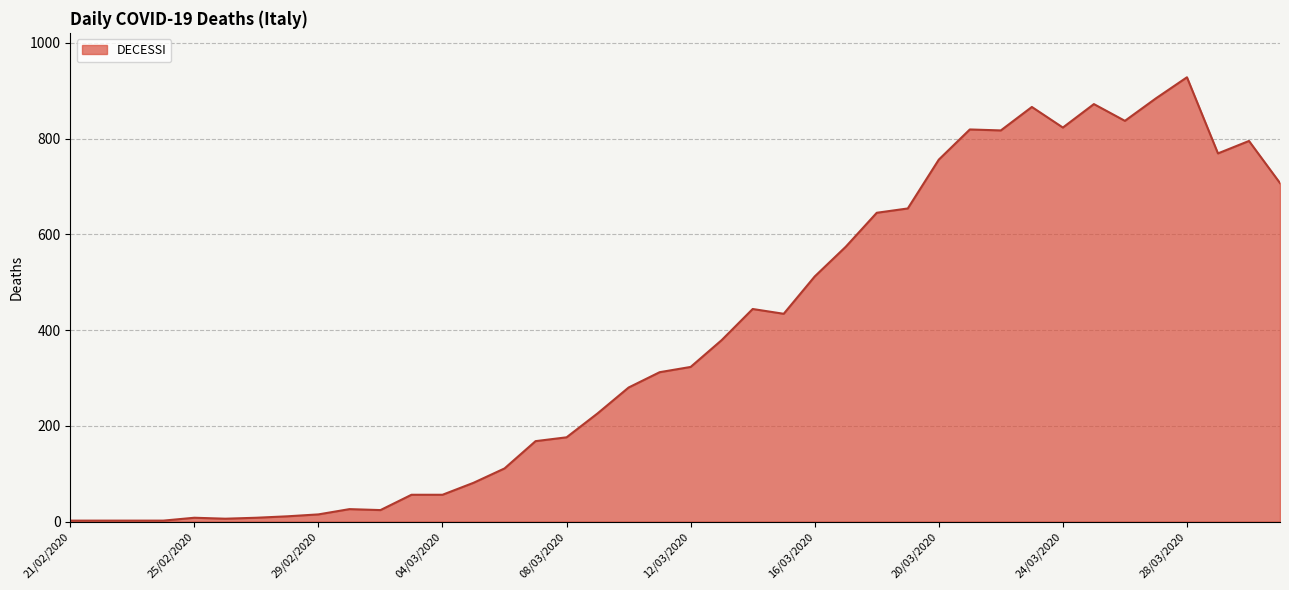

What is the difference between the maximum and minimum values?

926